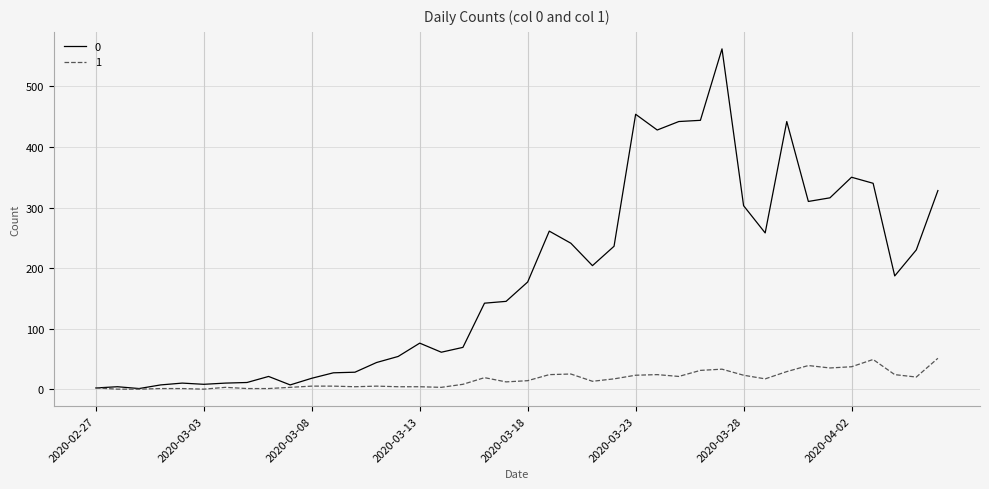

What is the difference between the second highest and minimum values in the 1 series?

49